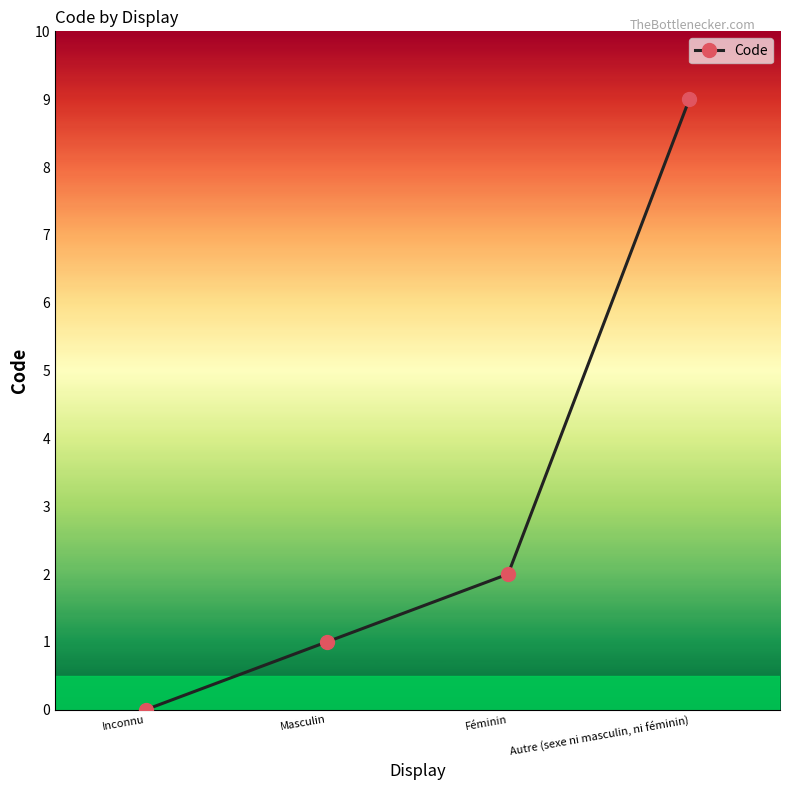

What is the greatest value displayed?

9